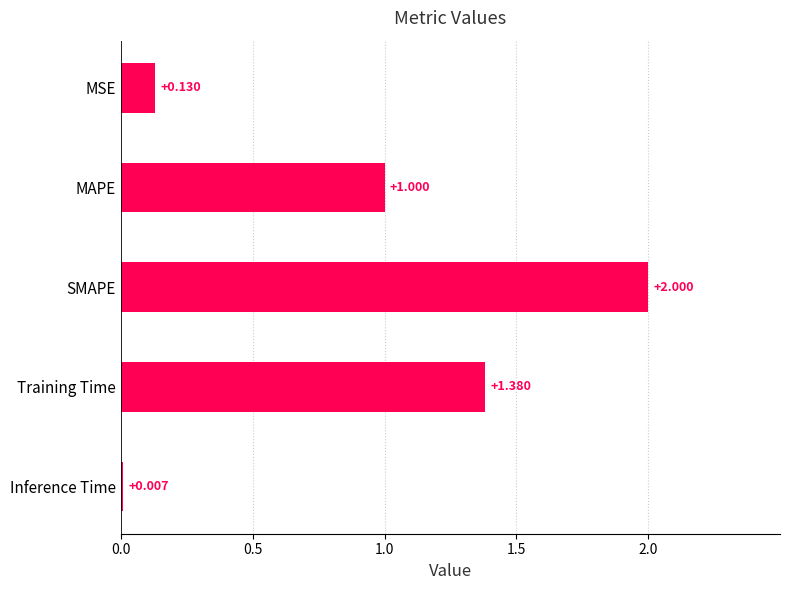

Which has a higher value, Training Time or Inference Time?

Training Time